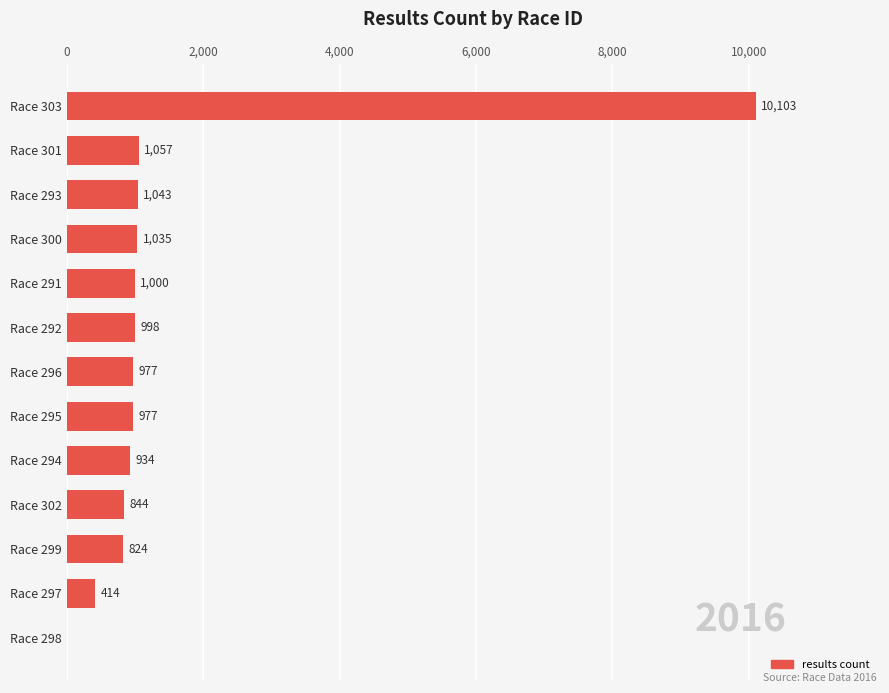

What is the sum of all values?

20206